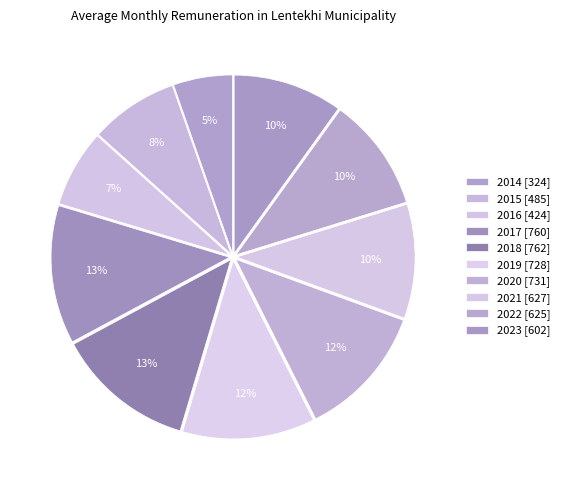

What percentage do 2020 and 2019 together represent?

24.0%